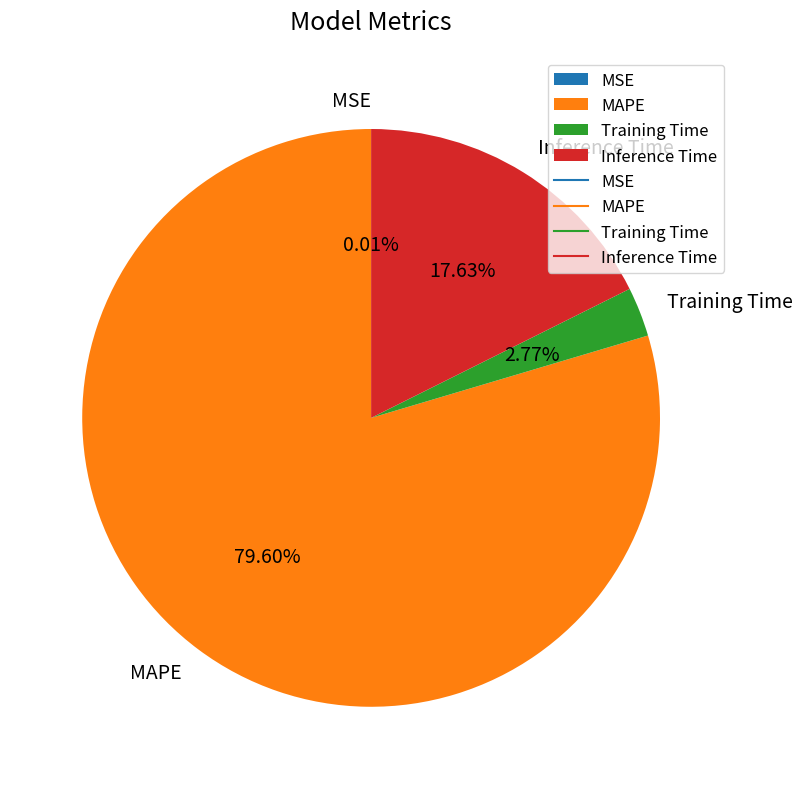

Which has a higher value, MAPE or Training Time?

MAPE